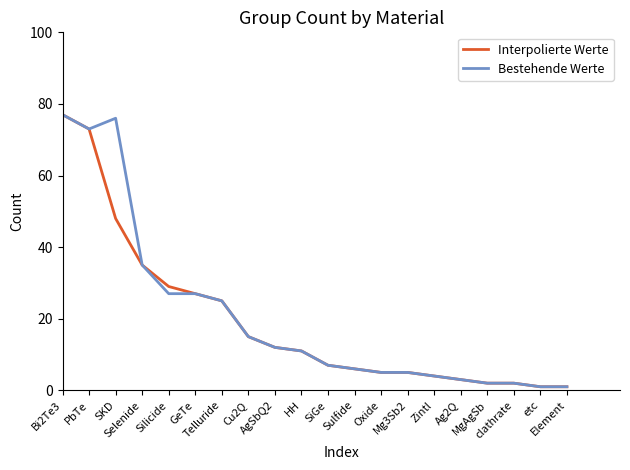

What is the highest value of the Bestehende Werte series?

77